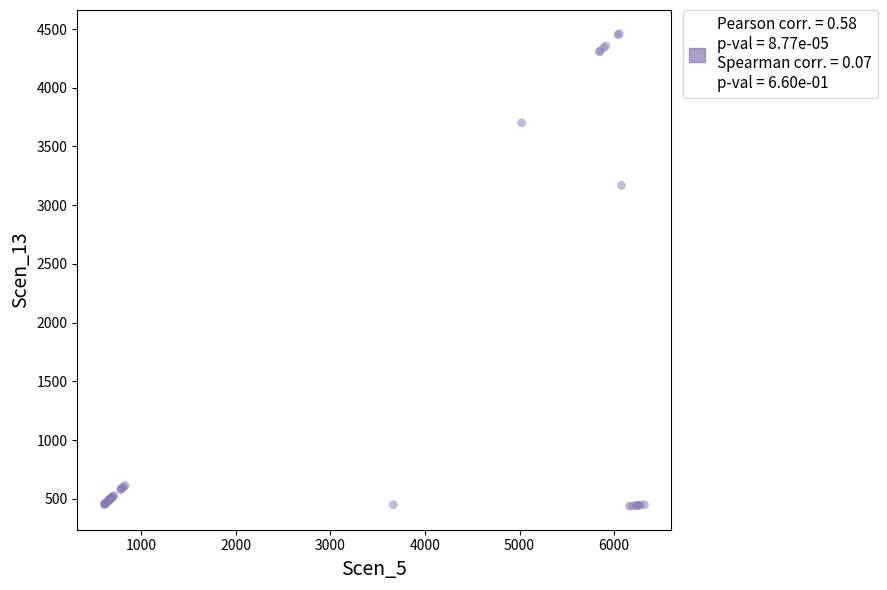

What Y value in the scatter plot is closest to 2449?

3169.2